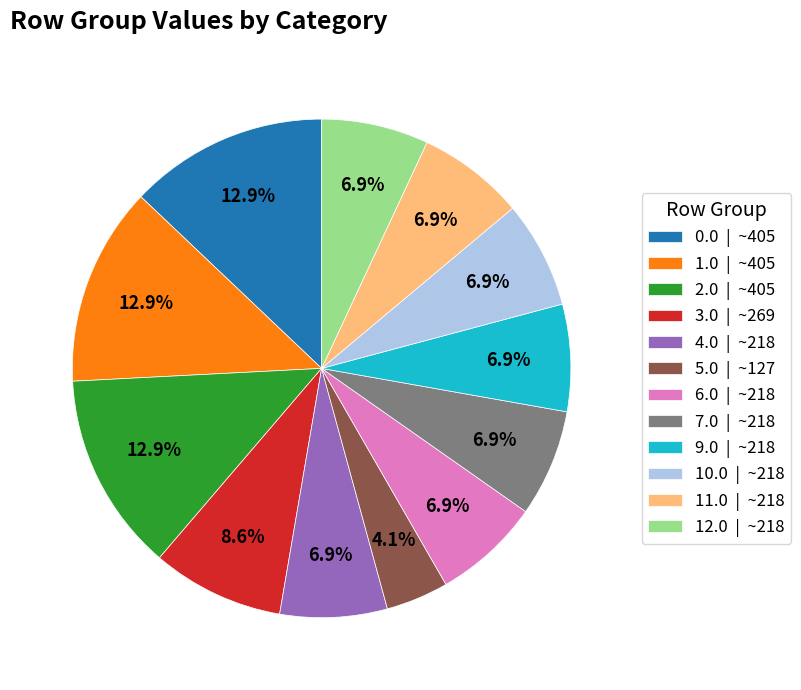

How many slices are in this pie chart?

12